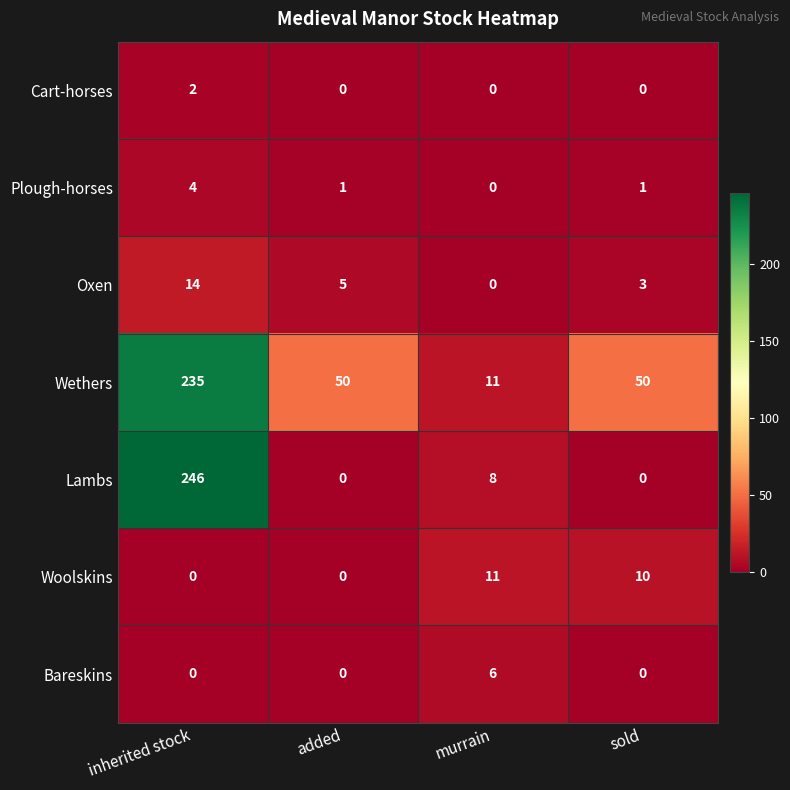

At which category is the sum across all series the highest?

inherited stock